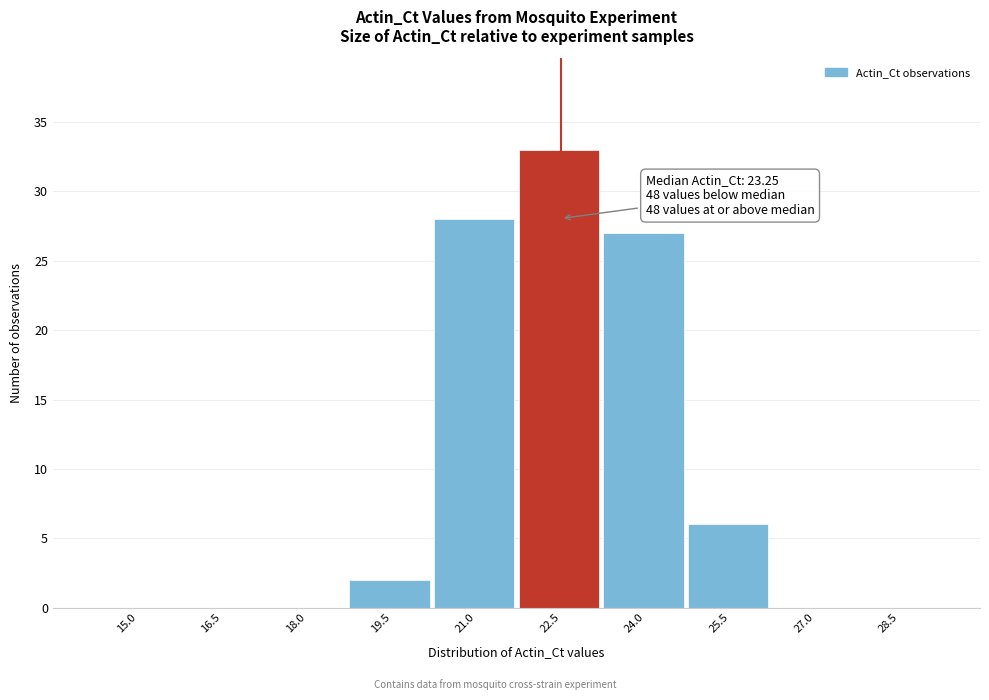

Reading right to left, transcribe all the data shown in this chart.

28.5=0	27.0=0	25.5=6	24.0=27	22.5=33	21.0=28	19.5=2	18.0=0	16.5=0	15.0=0